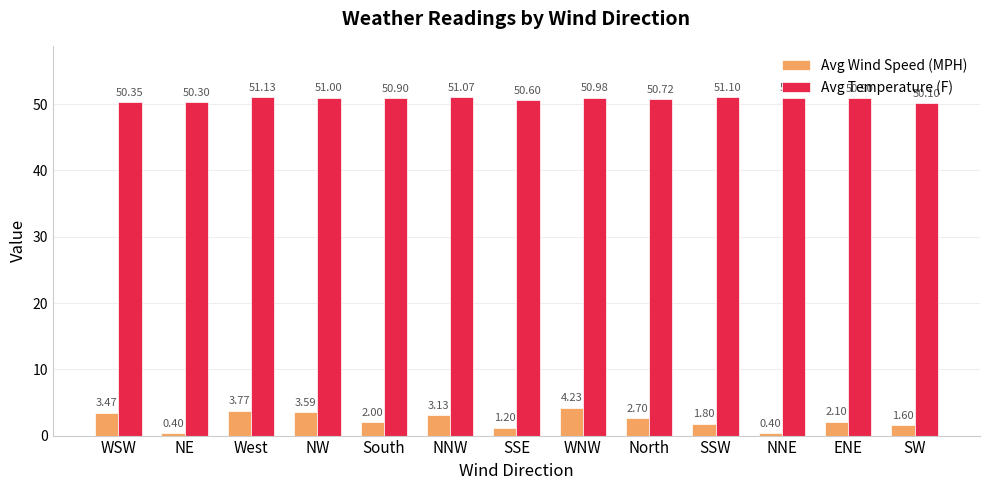

At which label is Avg Wind Speed (MPH) closest to 2?

South